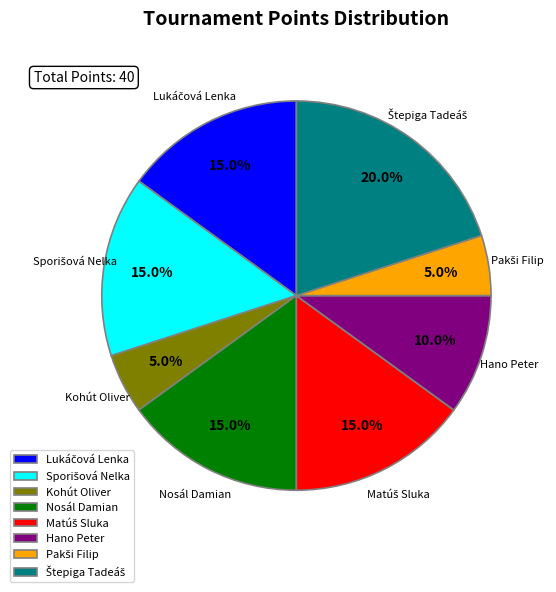

What percentage is NOT represented by Hano Peter?

90.0%